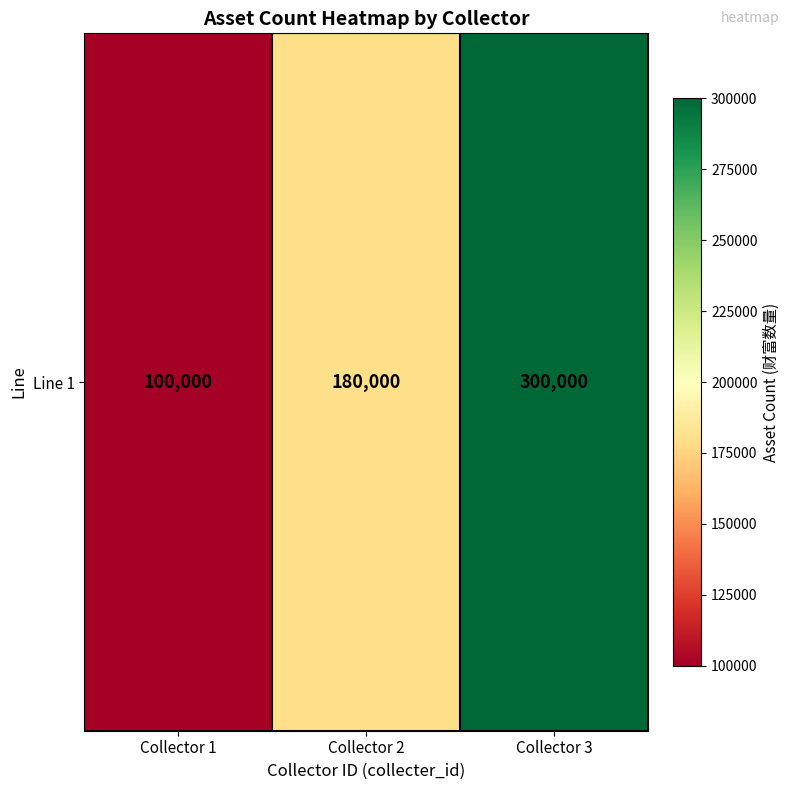

What is the sum of all values?

580000